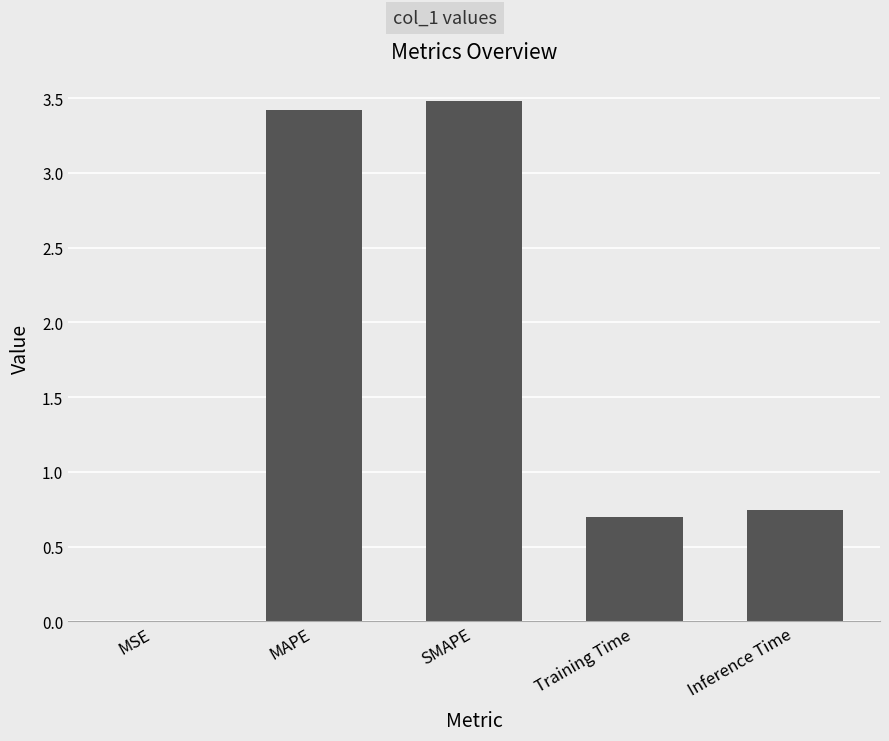

What is the change in value from MAPE to SMAPE?

+0.1